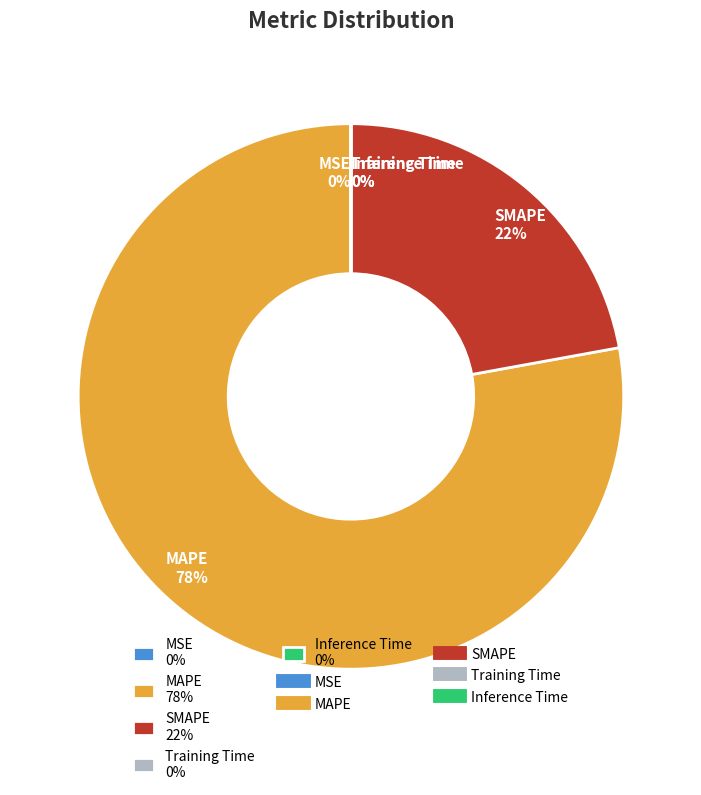

What percentage is the MAPE 78% slice, to the nearest percent?

78%